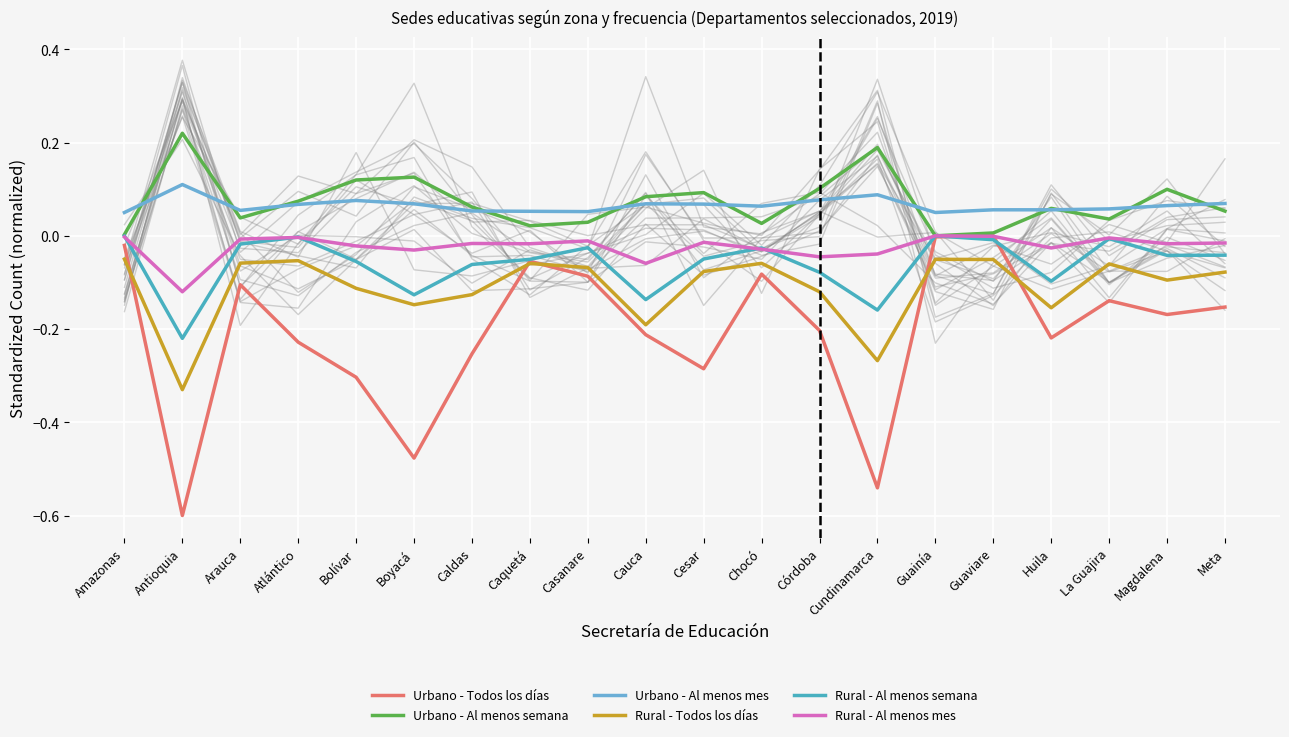

How many distinct data groups are displayed?

6